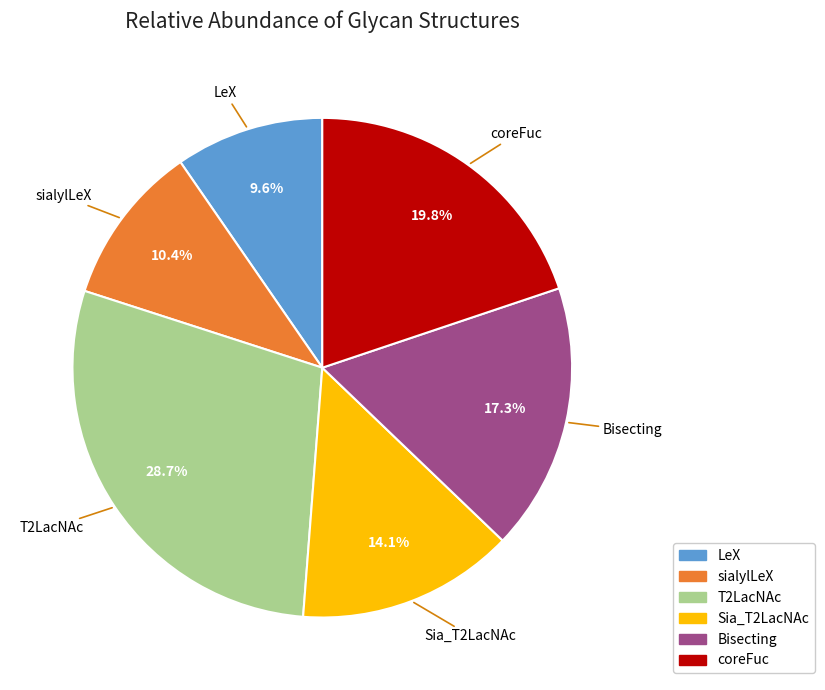

Which slice is the largest?

T2LacNAc